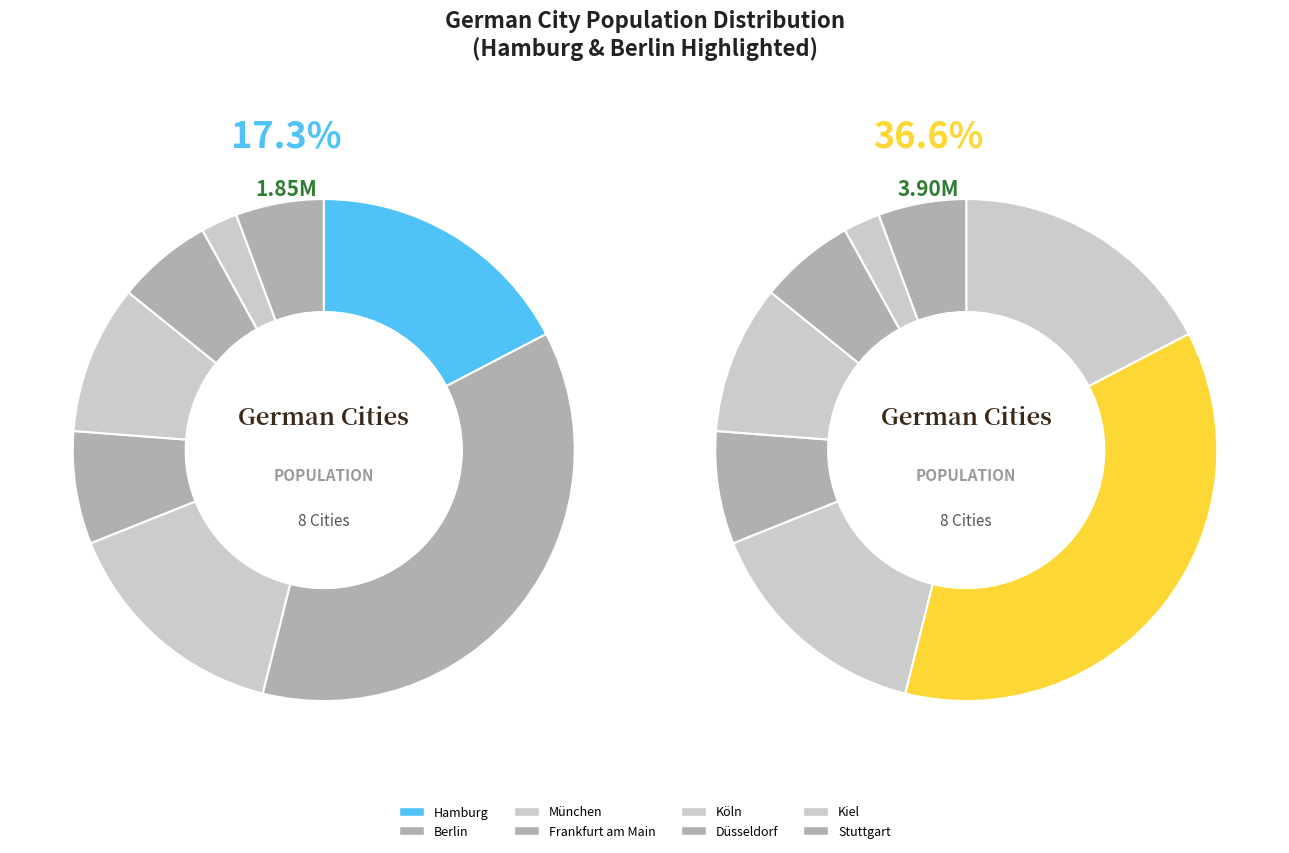

The Köln slice represents 10% of the pie. True or false?

True